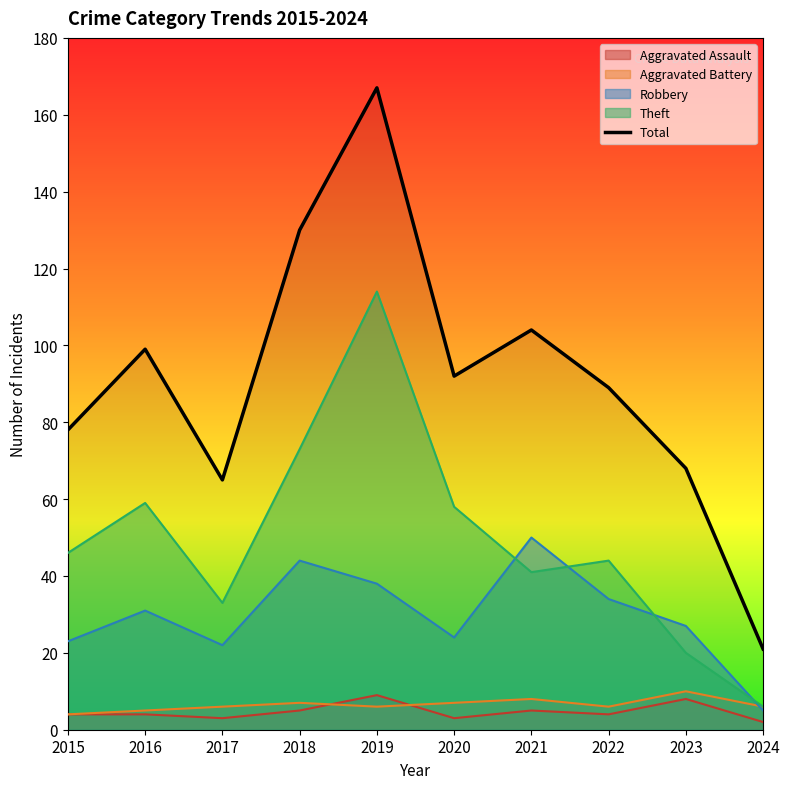

What is the difference between the values at 2021 and 2015?

26